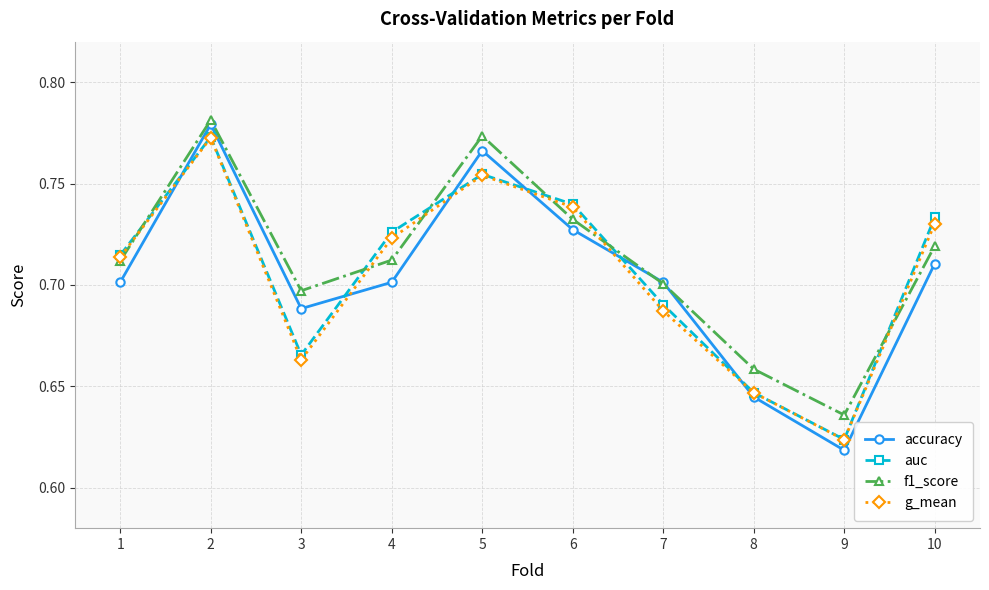

True or false: g_mean has more than 1 interior local peaks.

True